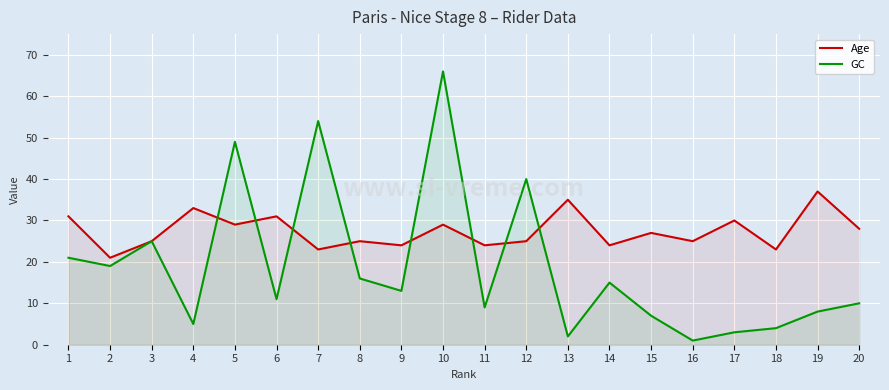

At which category does Age reach its first local valley?

2